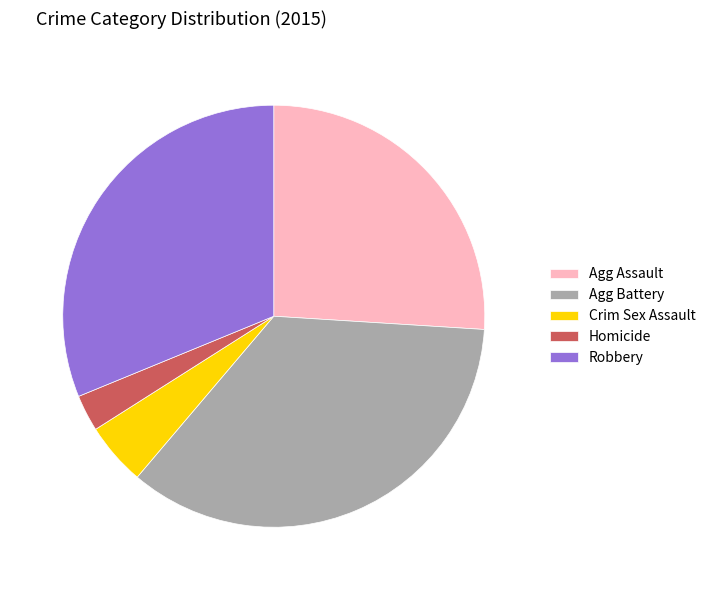

Does any single category account for the majority?

No